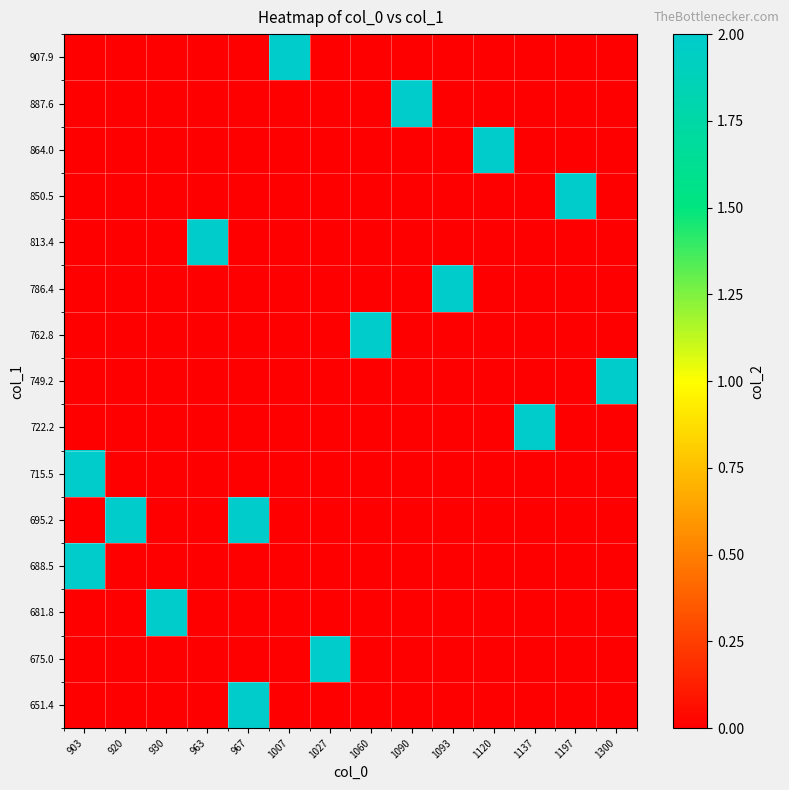

What is the difference between the highest and lowest values at 1007?

2